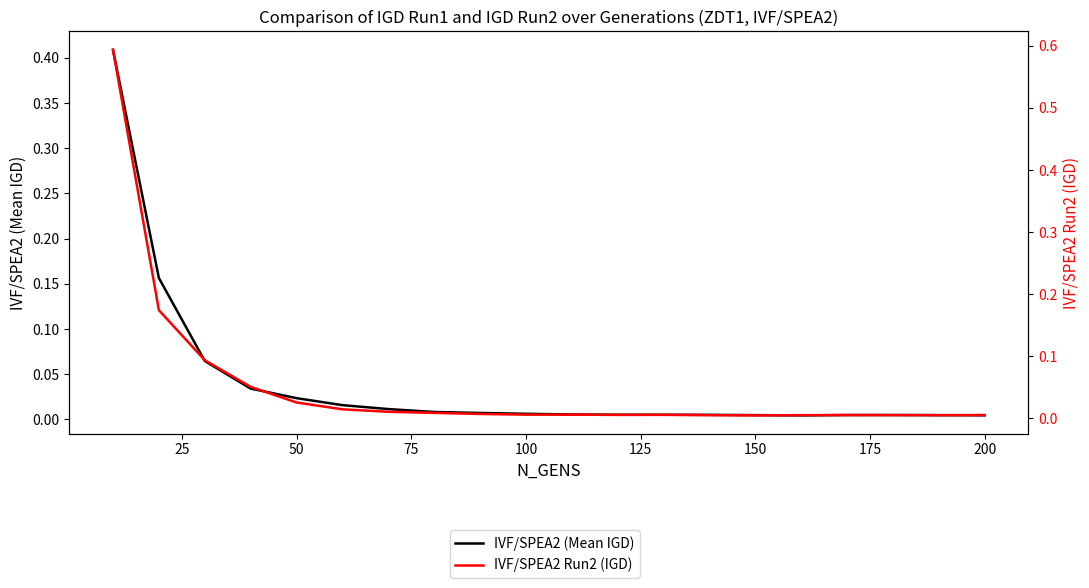

Which series has the largest range (max minus min)?

IVF/SPEA2 Run2 (IGD)